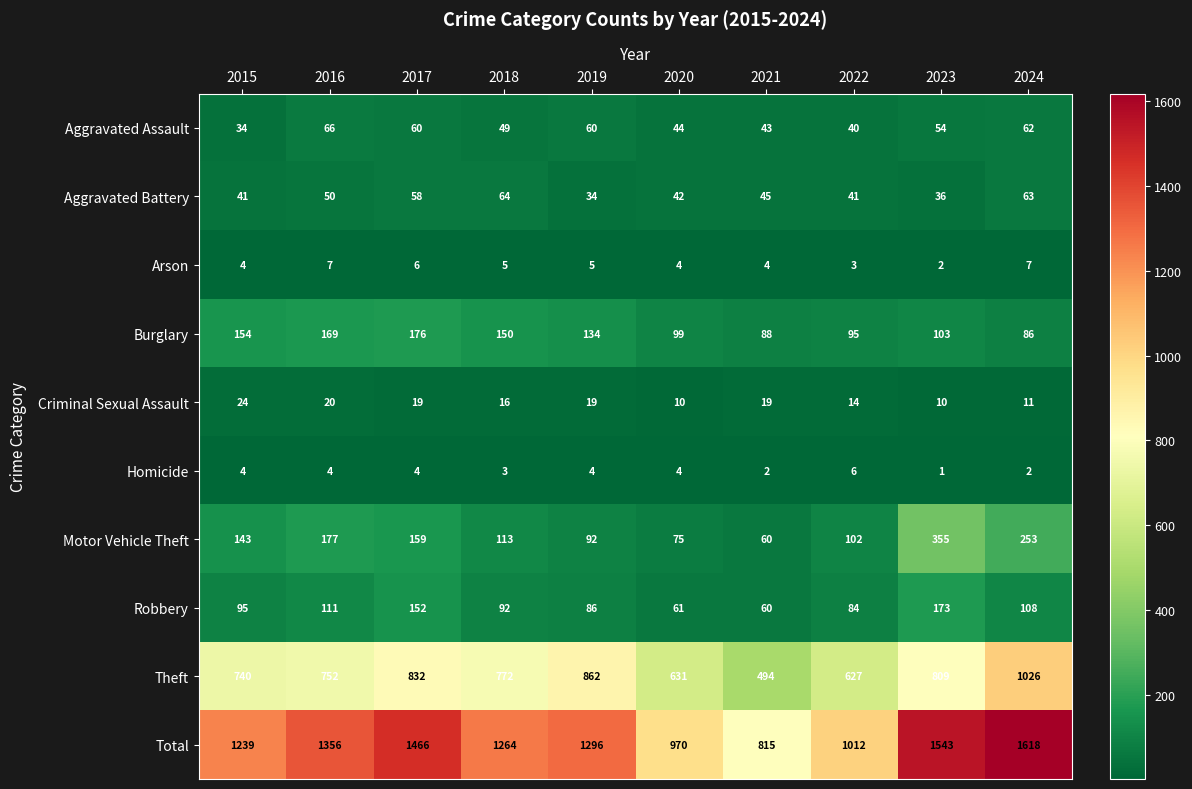

What is the approximate value of Arson at 2024?

7